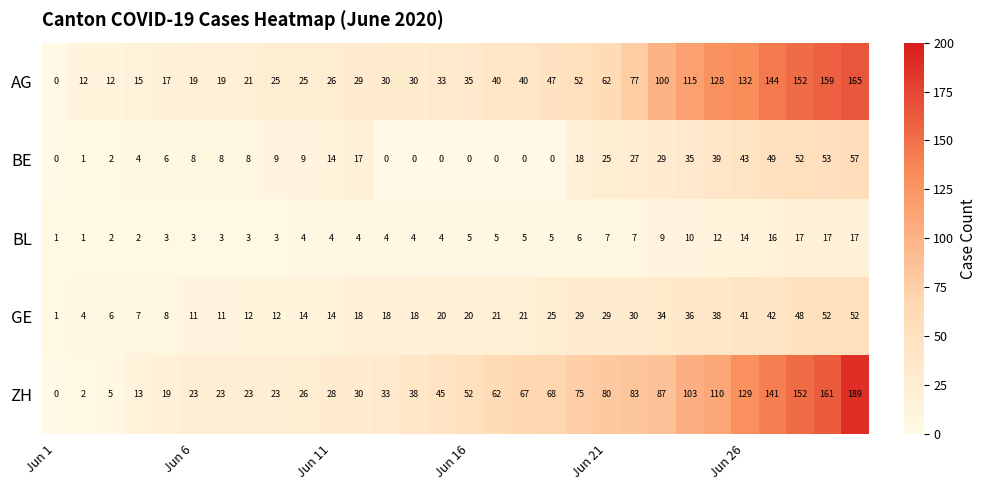

Which series has the largest range (max minus min)?

ZH